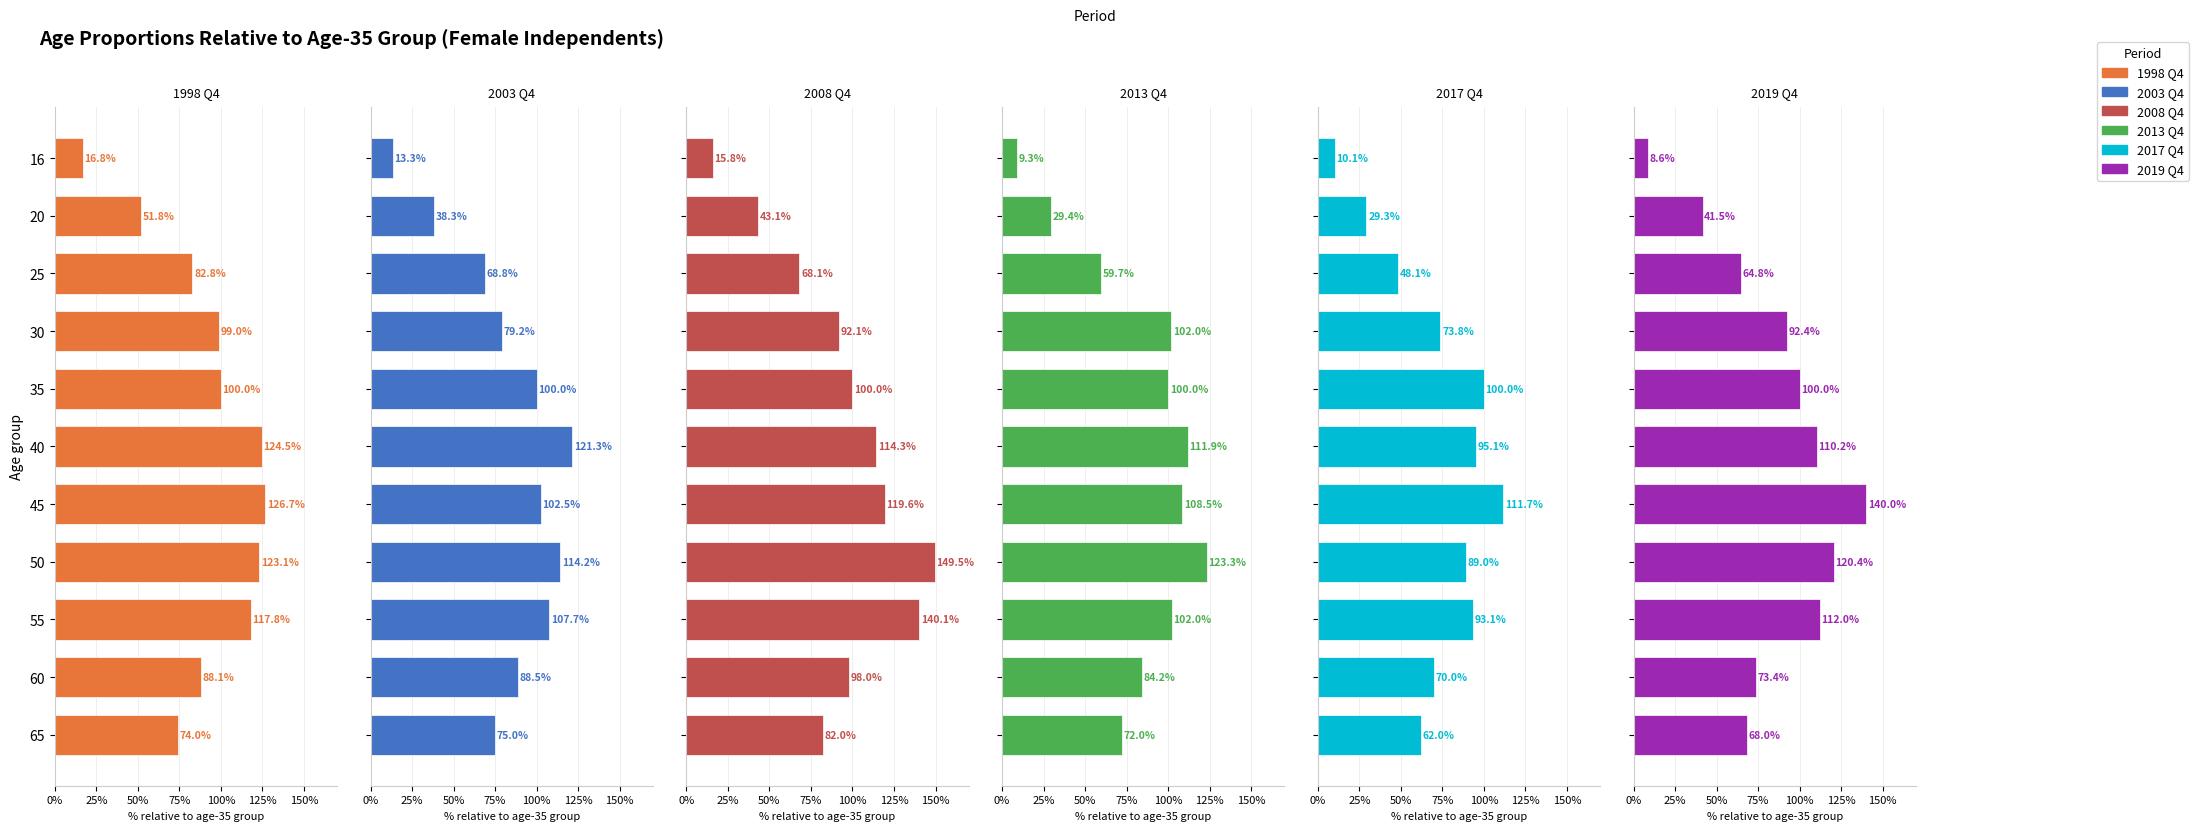

Rank the series at 55 from lowest to highest value.

2017 Q4, 2013 Q4, 2003 Q4, 2019 Q4, 1998 Q4, 2008 Q4